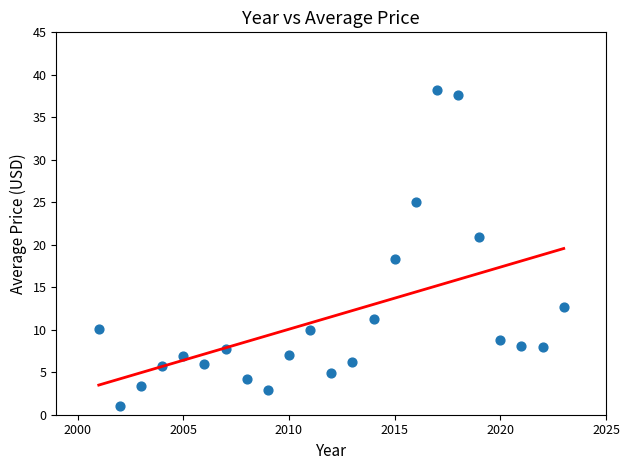

What Y value in the scatter plot is closest to 19?

18.4